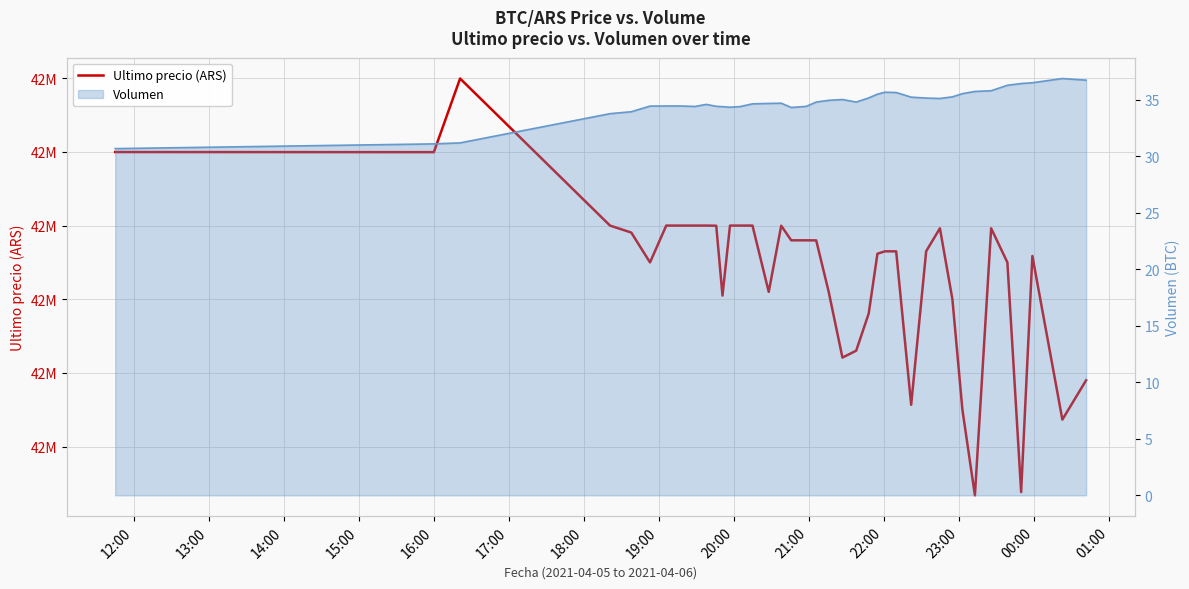

What is the smallest value displayed?

30.7